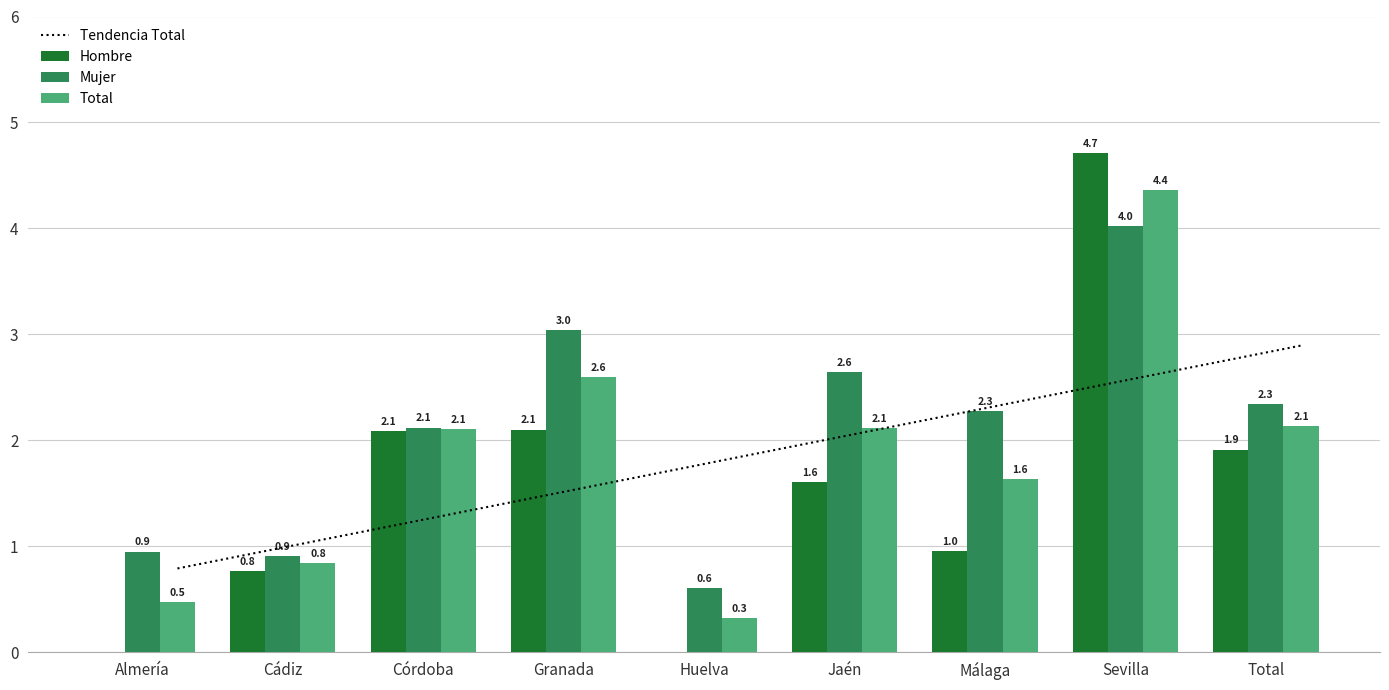

What are all the series names shown in the legend?

Tendencia Total, Hombre, Mujer, Total